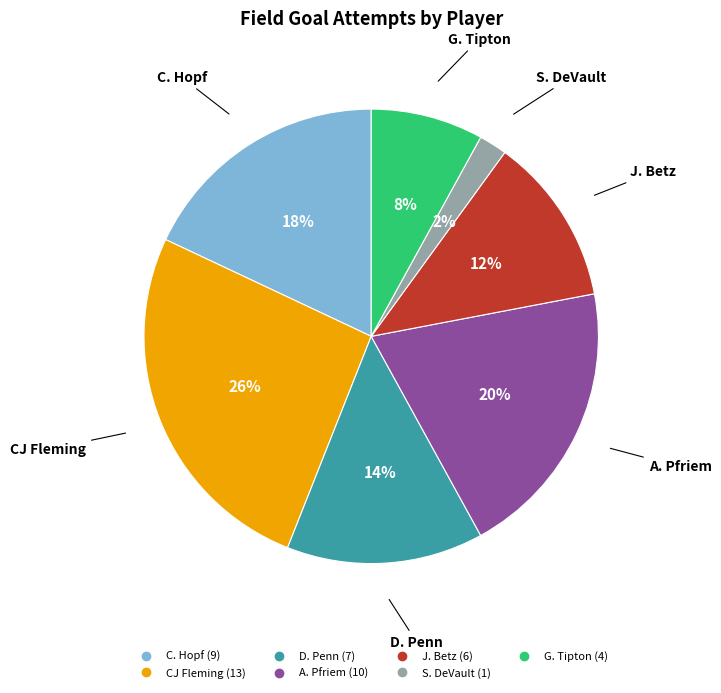

True or false: J. Betz accounts for 12% of the total.

True